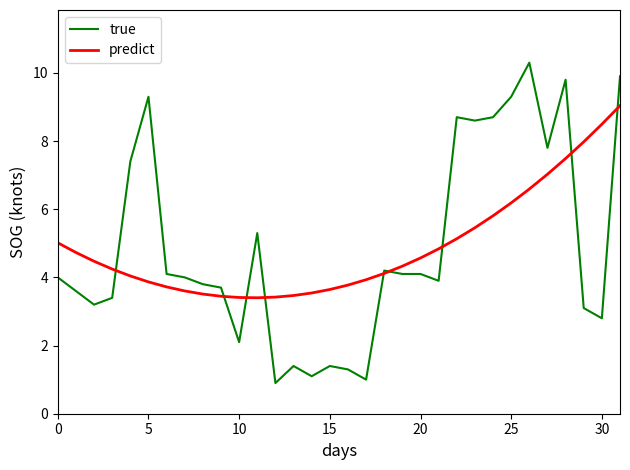

Rank the series by their maximum value, from lowest to highest.

predict, true